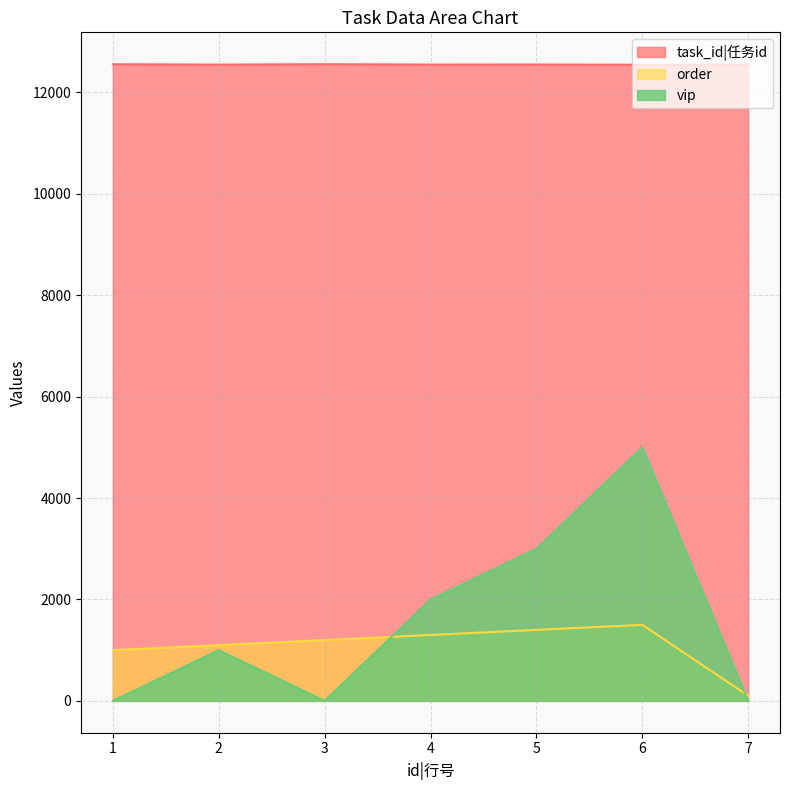

What is the total value across all series at 7?

12644